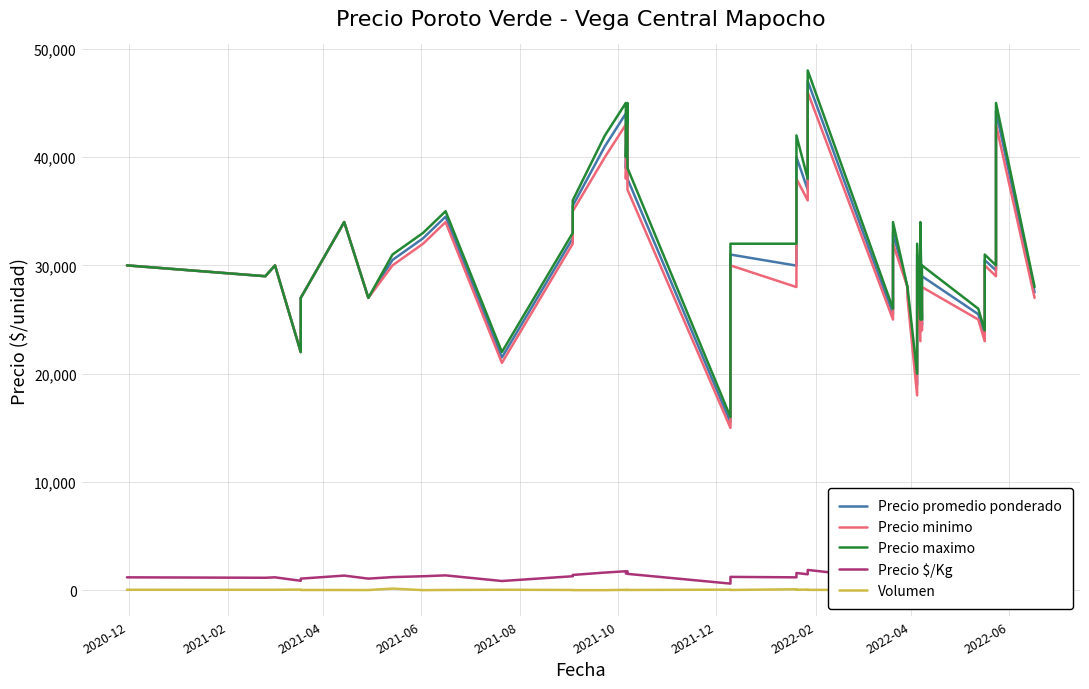

Reading left to right, transcribe all the data shown in this chart.

Precio promedio ponderado: 30000	29000	30000	22000	27000	34000	27000	30500	32500	34500	21500	32500	35500	41000	44023	38960	44000	38000	15508	31000	29979	40000	37000	47023	25500	33000	28000	27600	18987	31023	23987	33000	24492	29000	25494	23500	30488	29538	44250	27508
Precio minimo: 30000	29000	30000	22000	27000	34000	27000	30000	32000	34000	21000	32000	35000	40000	43000	38000	43000	37000	15000	30000	28000	38000	36000	46000	25000	32000	28000	27000	18000	30000	23000	32000	24000	28000	25000	23000	30000	29000	43000	27000
Precio maximo: 30000	29000	30000	22000	27000	34000	27000	31000	33000	35000	22000	33000	36000	42000	45000	40000	45000	39000	16000	32000	32000	42000	38000	48000	26000	34000	28000	28000	20000	32000	25000	34000	25000	30000	26000	24000	31000	30000	45000	28000
Precio $/Kg: 1200	1160	1200	880	1080	1360	1080	1220	1300	1380	860	1300	1420	1640	1761	1558	1760	1520	620	1240	1199	1600	1480	1881	1020	1320	1120	1104	759	1241	959	1320	980	1160	1020	940	1220	1182	1770	1100
Volumen: 50	50	50	70	30	30	25	160	16	34	52	34	18	18	43	25	52	34	61	34	97	52	70	43	34	16	30	25	79	43	79	34	61	34	79	52	43	65	32	61